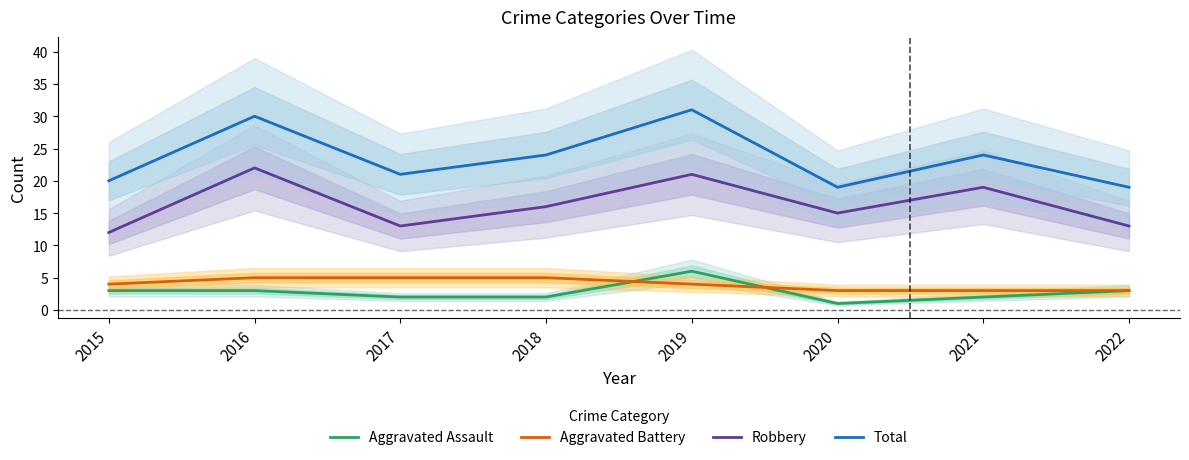

True or false: Aggravated Assault has more than 0 interior local peaks.

True